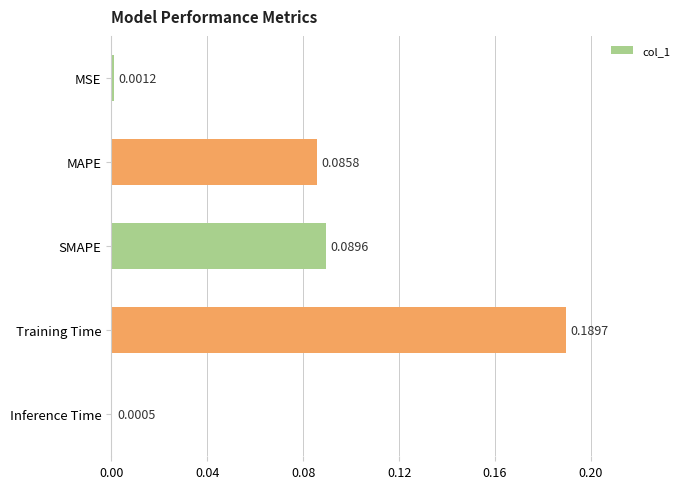

How many data points does each series have?

5